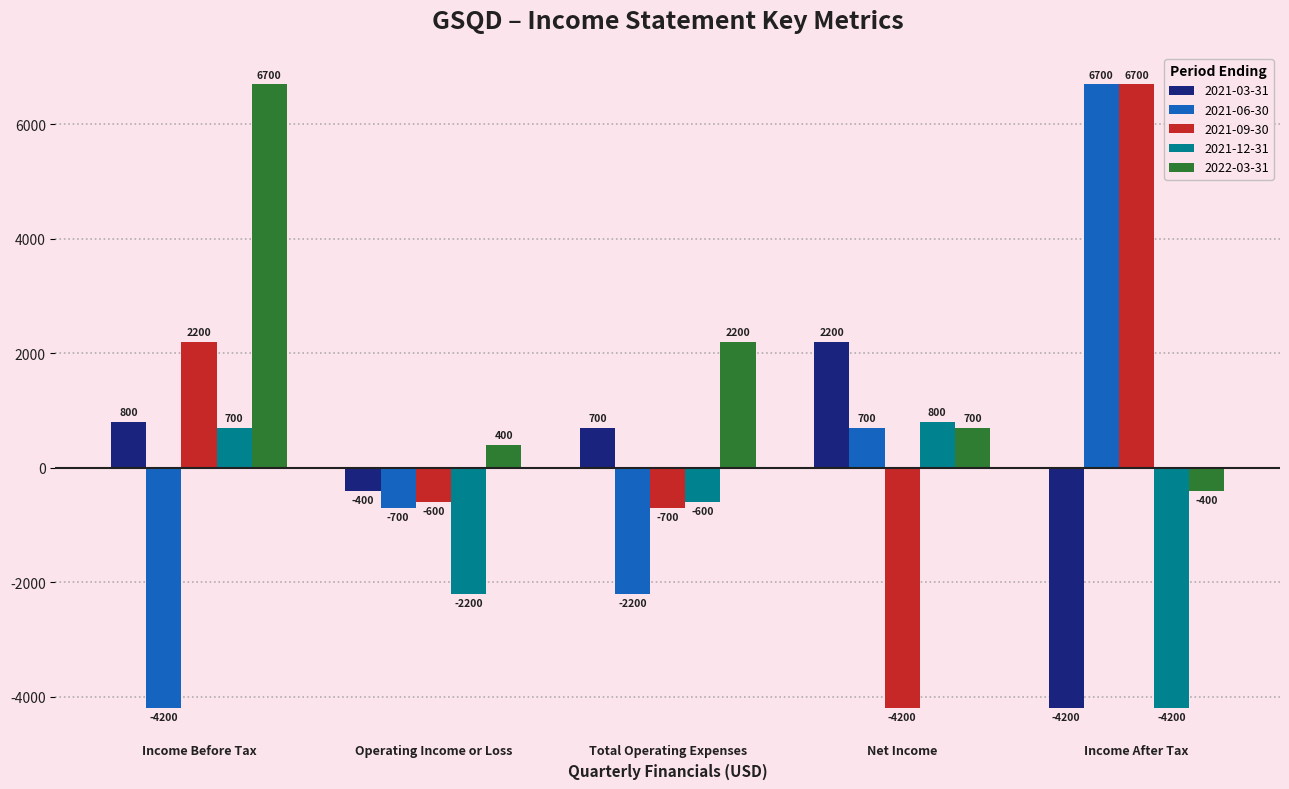

Is the value of 2021-06-30 at Income After Tax greater than the value of 2021-03-31 at Operating Income or Loss?

Yes